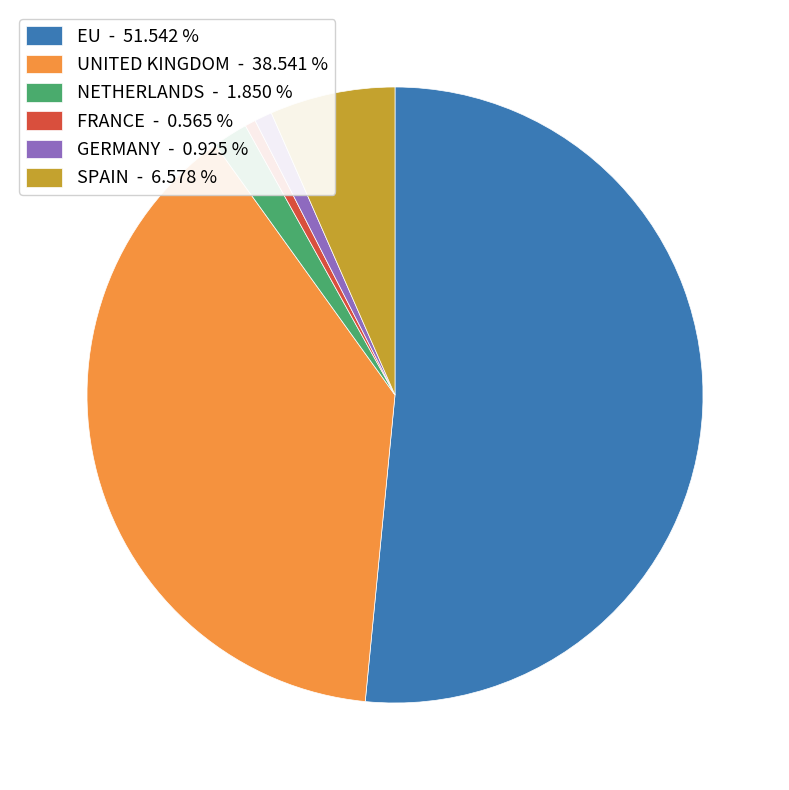

How many slices are in this pie chart?

6